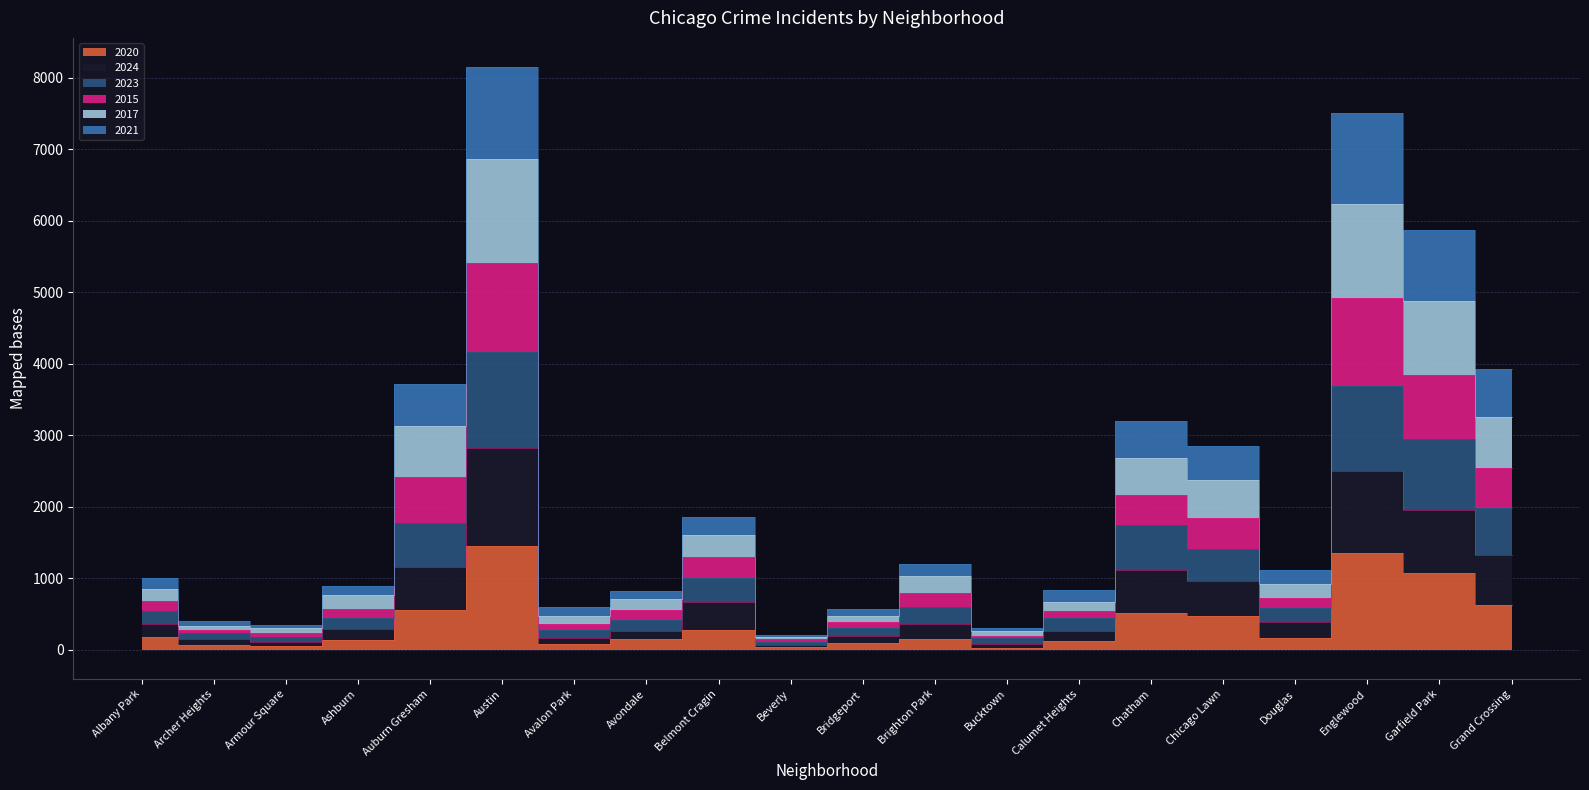

True or false: 2017 and 2023 cross at least once.

False